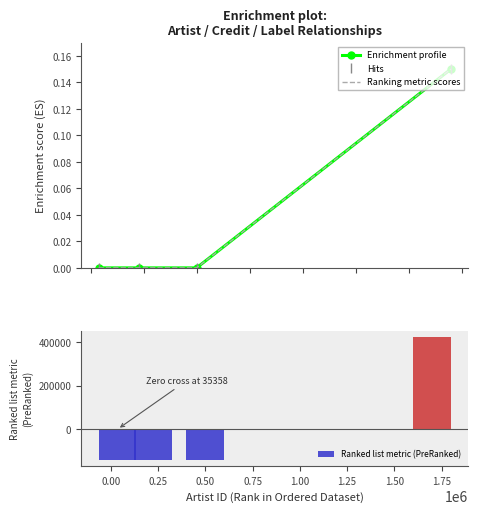

Count the number of categories in the chart.

4